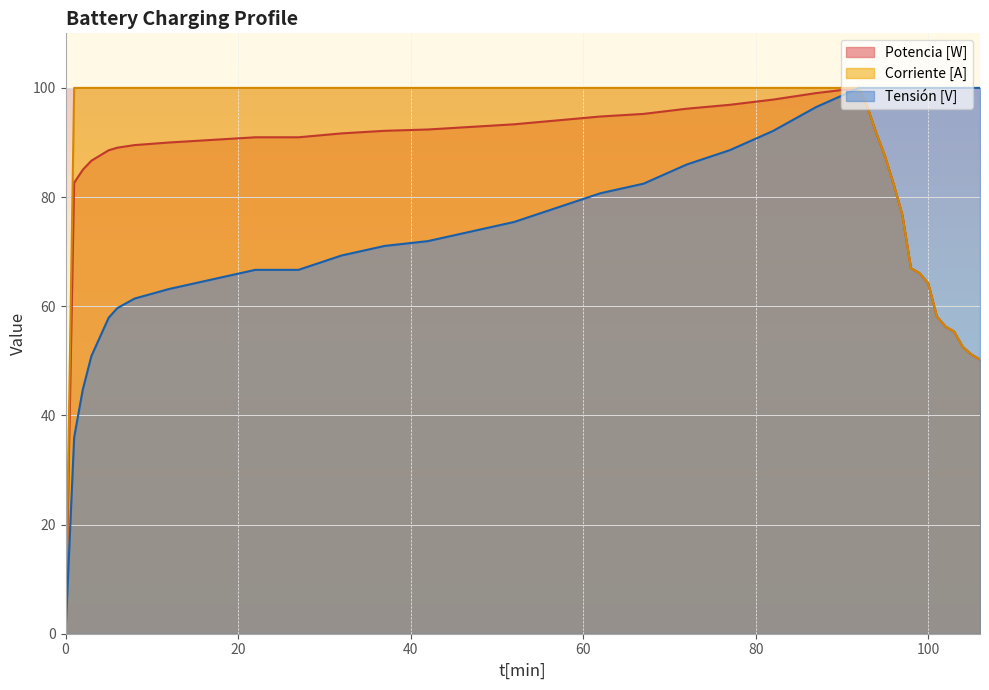

How many values in the Potencia [W] series are below 89?

18